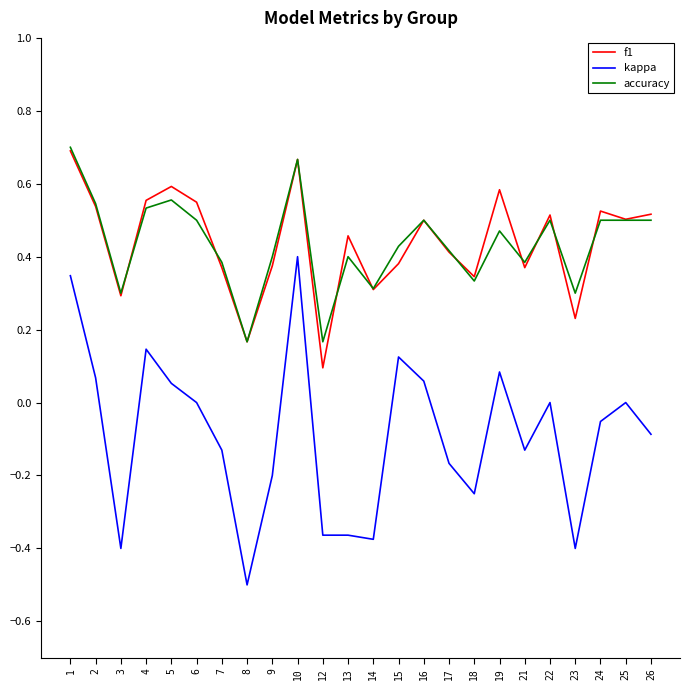

Does the chart have visible grid lines?

No